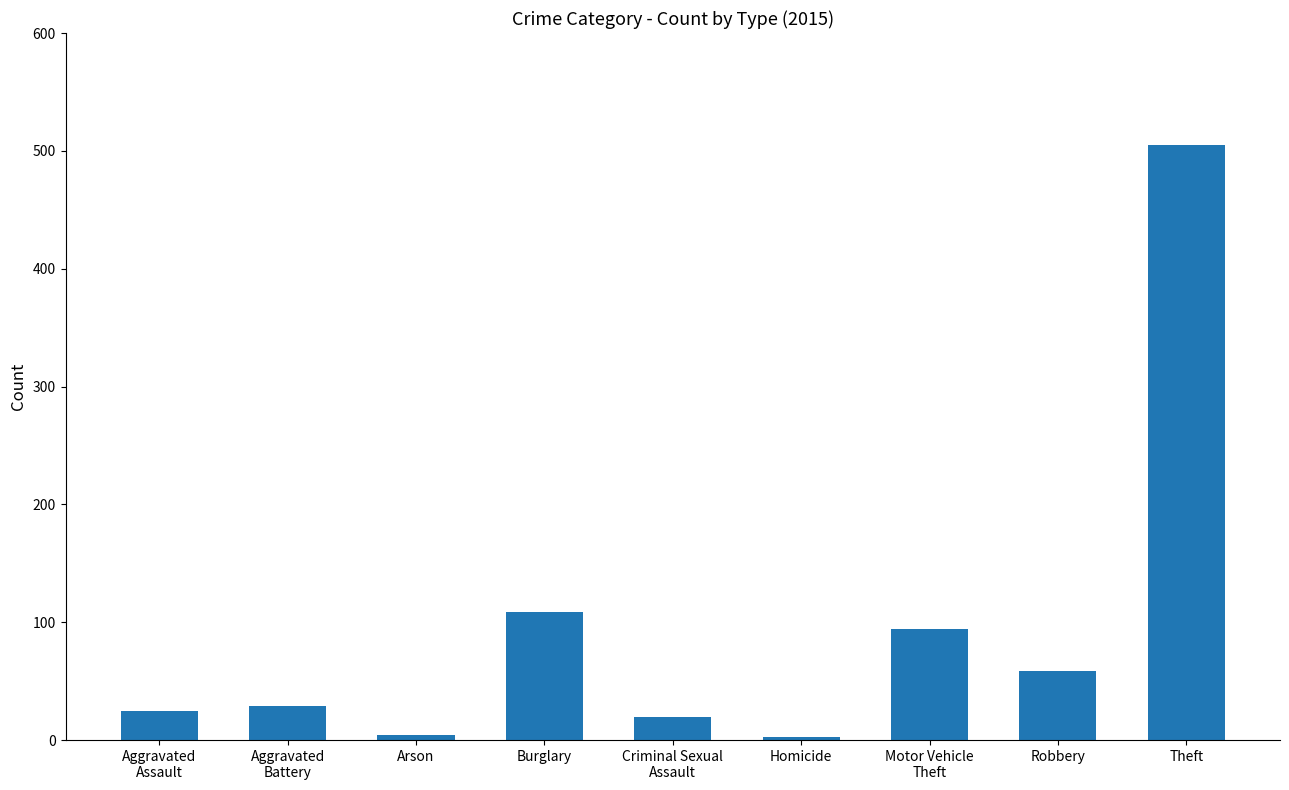

What is the maximum value shown in the chart?

505